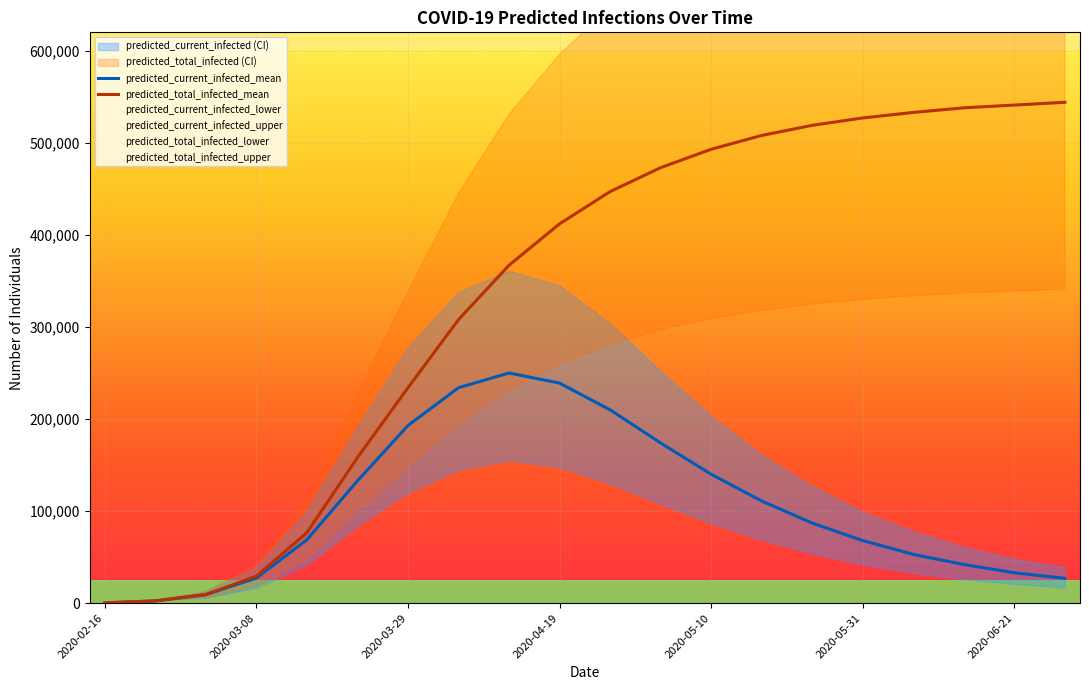

True or false: predicted_current_infected_mean has more than 0 points higher than both neighbors.

True